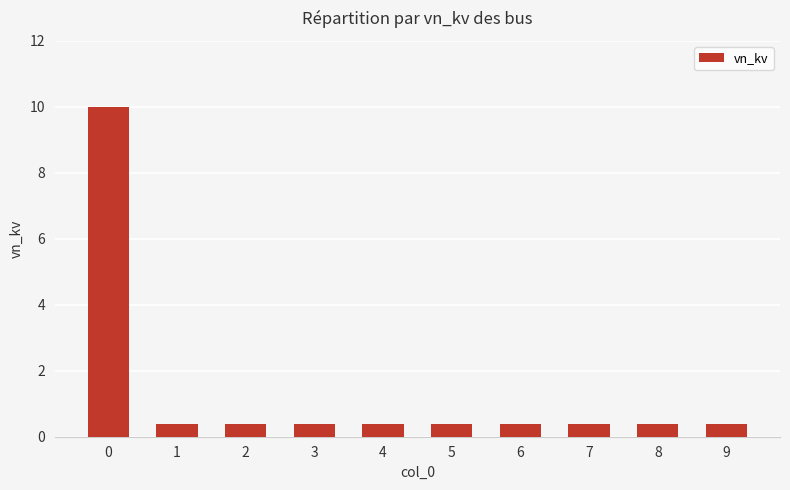

Reading left to right, transcribe all the data shown in this chart.

10.0	0.4	0.4	0.4	0.4	0.4	0.4	0.4	0.4	0.4